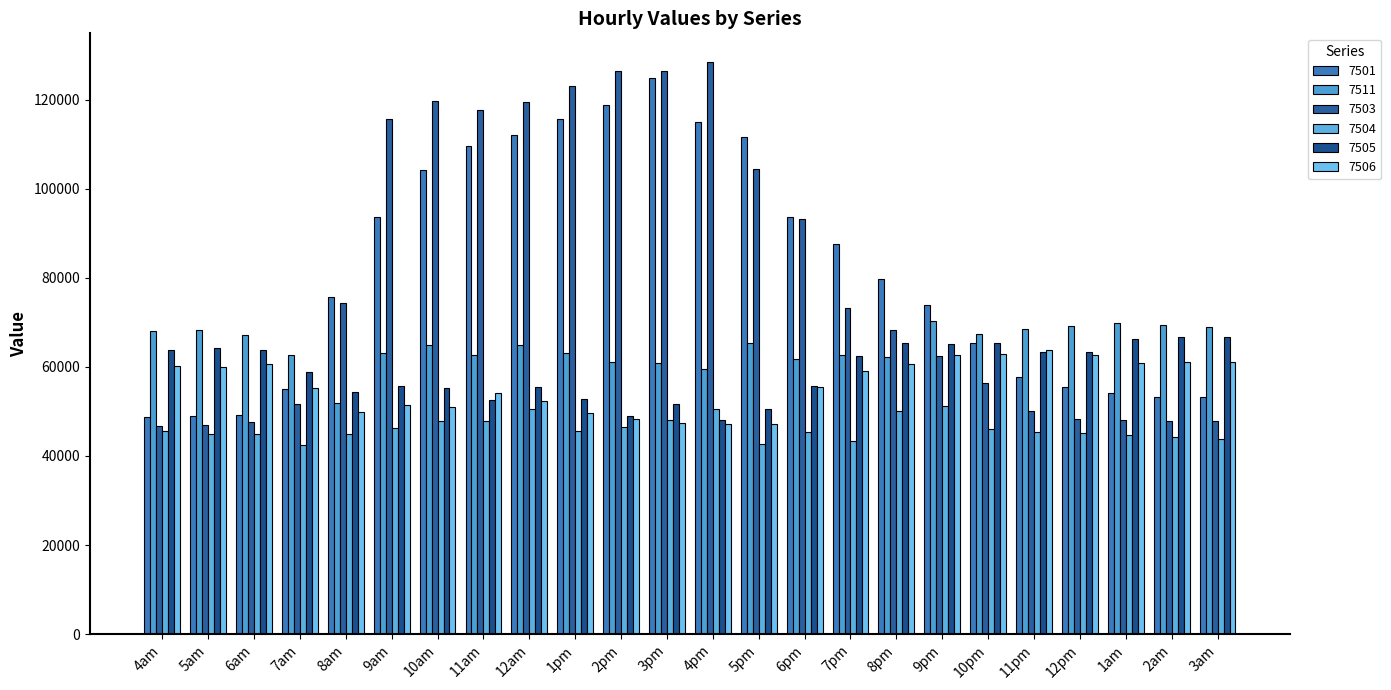

What is the average value of the 7511 series?

64752.6